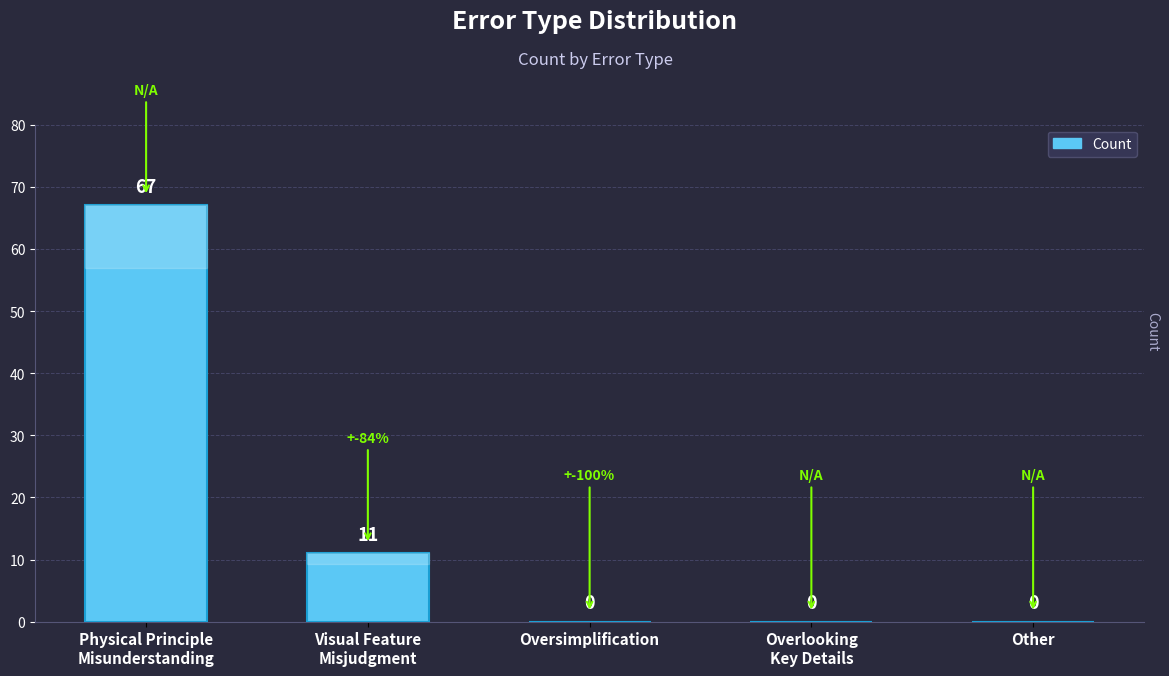

Reading left to right, transcribe all the data shown in this chart.

Physical Principle
Misunderstanding=67	Visual Feature
Misjudgment=11	Oversimplification=0	Overlooking
Key Details=0	Other=0